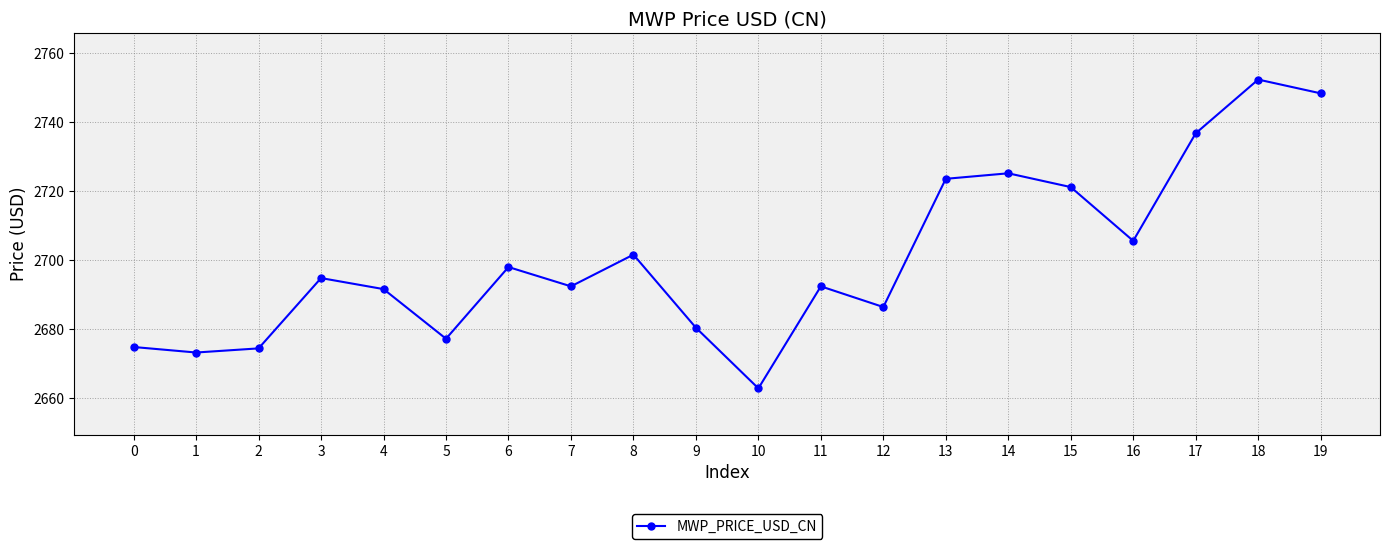

What is the value of the 12th point from the left?

2692.4